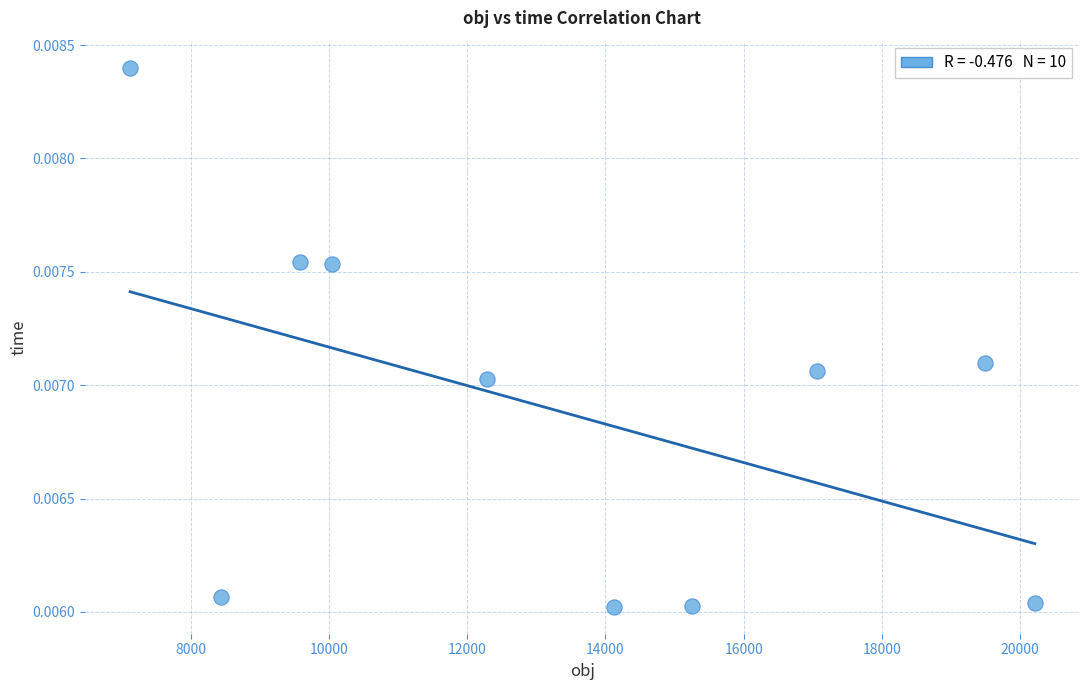

What is the average X value?

13364.1